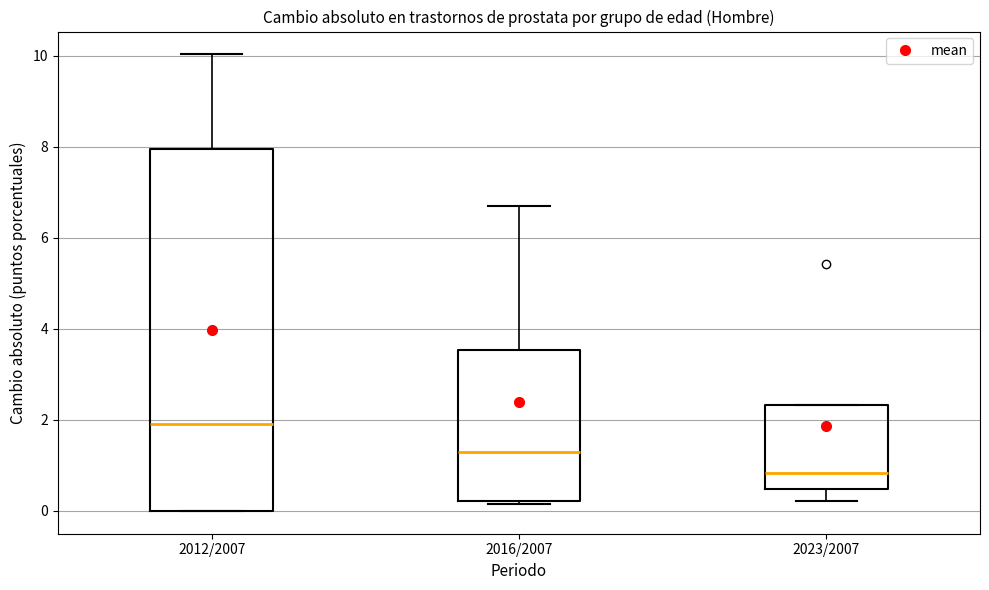

Reading left to right, read every box against the y-axis: the position of its median line, the range the box covers, and the ends of its whiskers. The values are not printed on the chart, so give them approximately, as read against the axis.

2012/2007: median 1.8, box 0.0 to 8.0, whiskers 0.0 to 10.0
2016/2007: median 1.2, box 0.2 to 3.6, whiskers 0.2 (just below the box's lower edge) to 6.6
2023/2007: median 0.8, box 0.4 to 2.4, whiskers 0.2 to 2.4